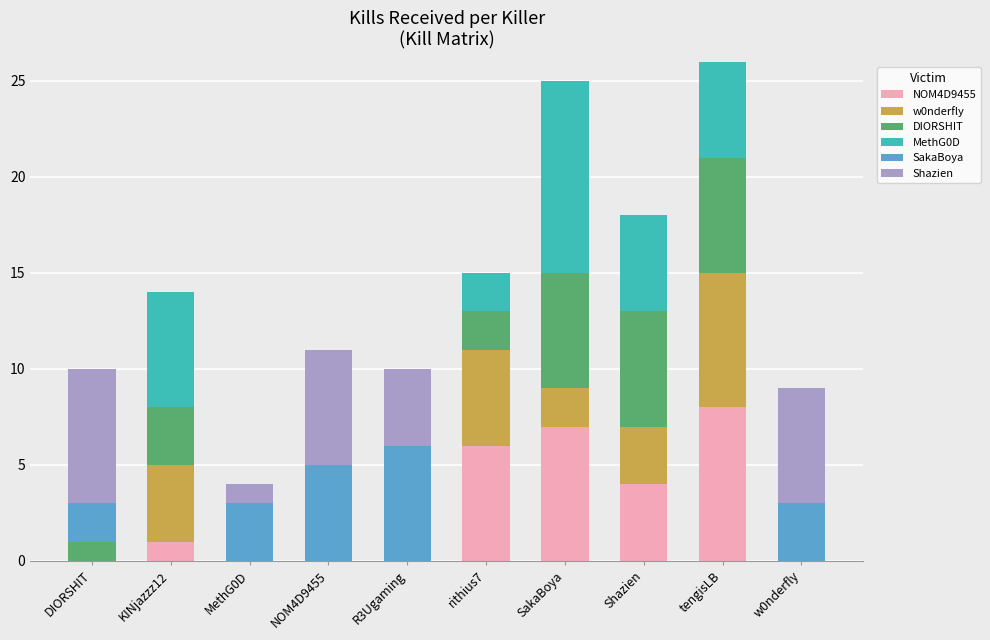

The value of Shazien at KINjazzz12 is 0. True or false?

True